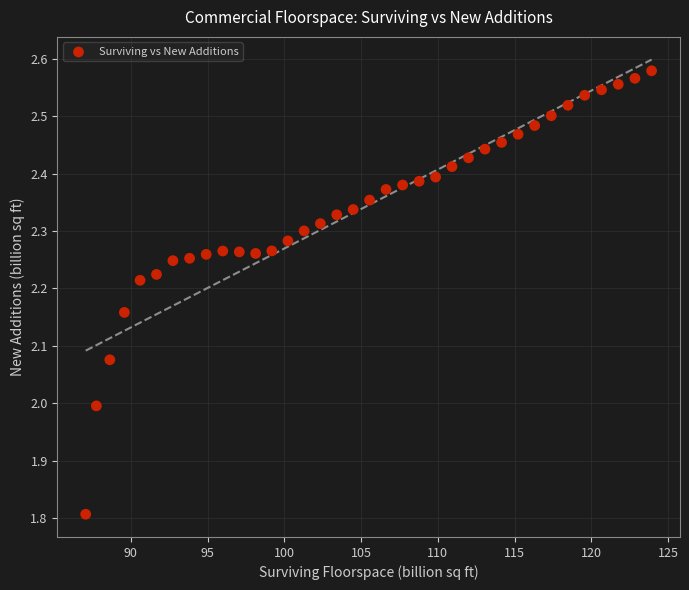

What is the range of Y values (max minus min)?

0.8